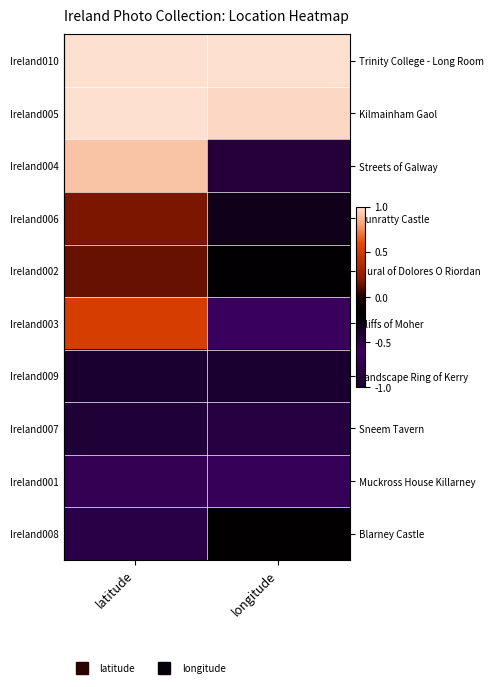

How many categories are shown in the chart?

2